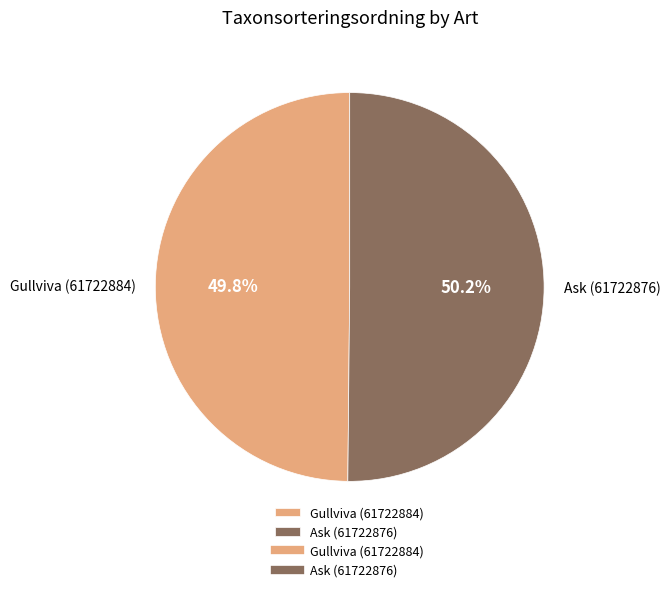

True or false: Ask (61722876) accounts for 50% of the total.

True